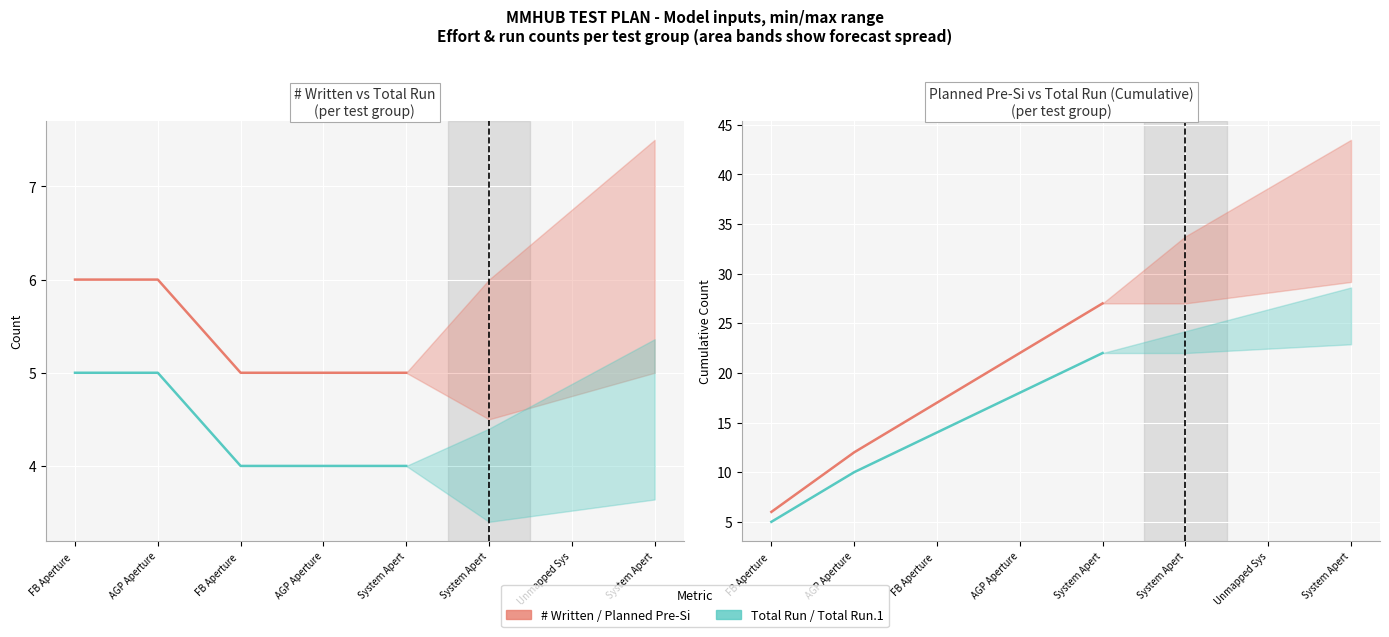

The Total Run series shows 7 at System Apert. True or false?

False